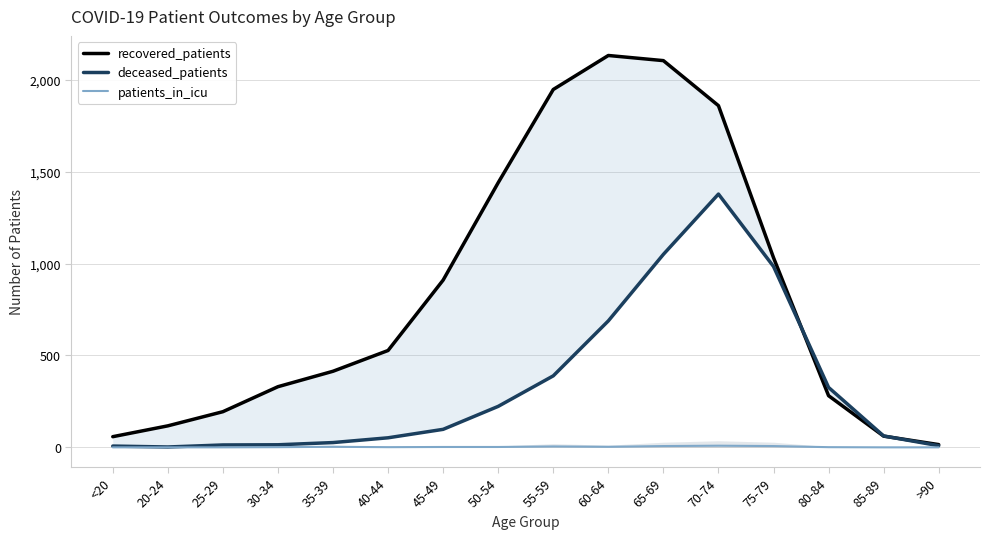

List the labels in order of recovered_patients value, smallest first.

>90, <20, 85-89, 20-24, 25-29, 80-84, 30-34, 35-39, 40-44, 45-49, 75-79, 50-54, 70-74, 55-59, 65-69, 60-64